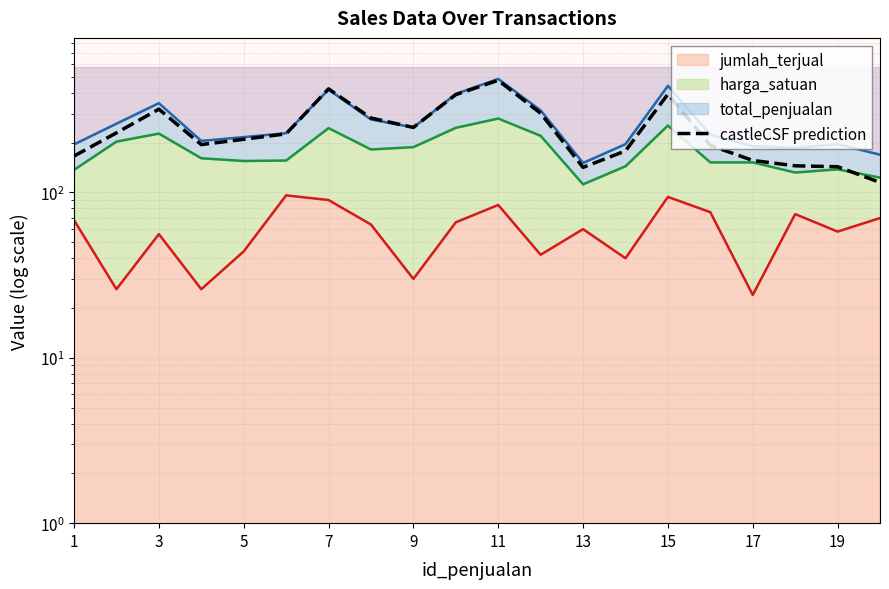

How many points are higher than both their immediate neighbors (excluding endpoints)?

4